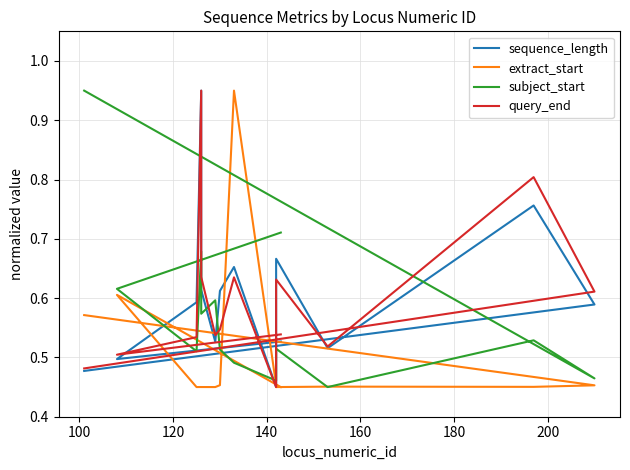

What is the label of the 11th point from the right?

140